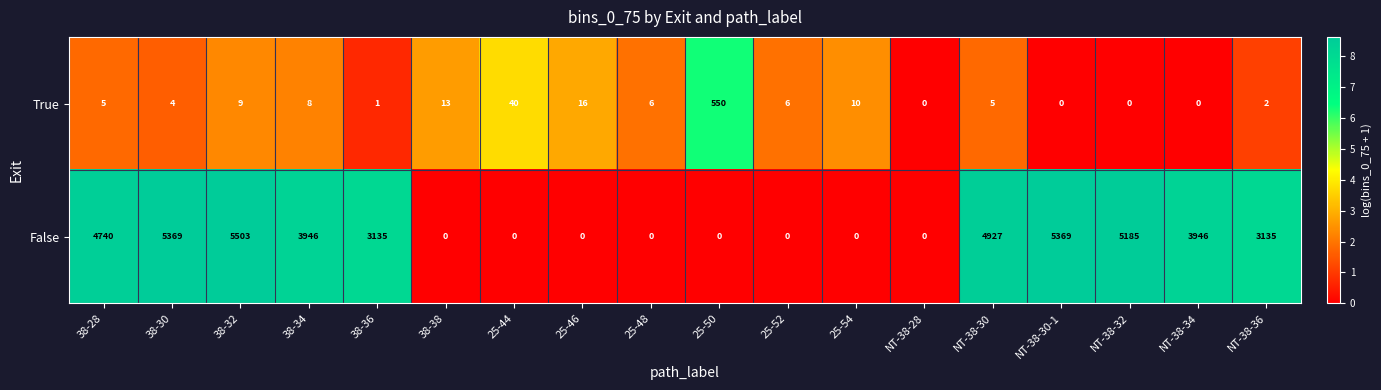

The value of True at 38-32 is 9. True or false?

True